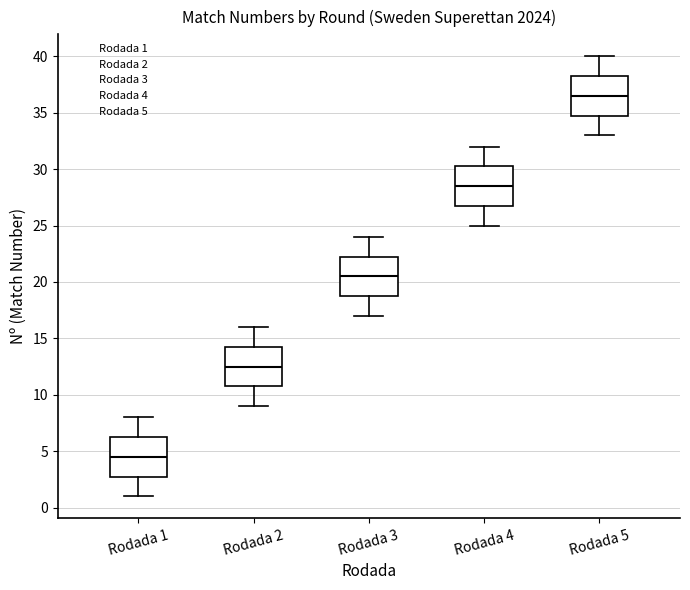

Reading left to right, transcribe this box plot: for each box, give where its median line is, the range the box spans, and where its two whiskers end, as read against the y-axis. The values are not printed on the chart, so give them approximately, as read against the axis.

Rodada 1: median 4.5, box 3.0 to 6.5, whiskers 1.0 to 8.0
Rodada 2: median 12.5, box 11.0 to 14.5, whiskers 9.0 to 16.0
Rodada 3: median 20.5, box 19.0 to 22.5, whiskers 17.0 to 24.0
Rodada 4: median 28.5, box 27.0 to 30.5, whiskers 25.0 to 32.0
Rodada 5: median 36.5, box 35.0 to 38.5, whiskers 33.0 to 40.0